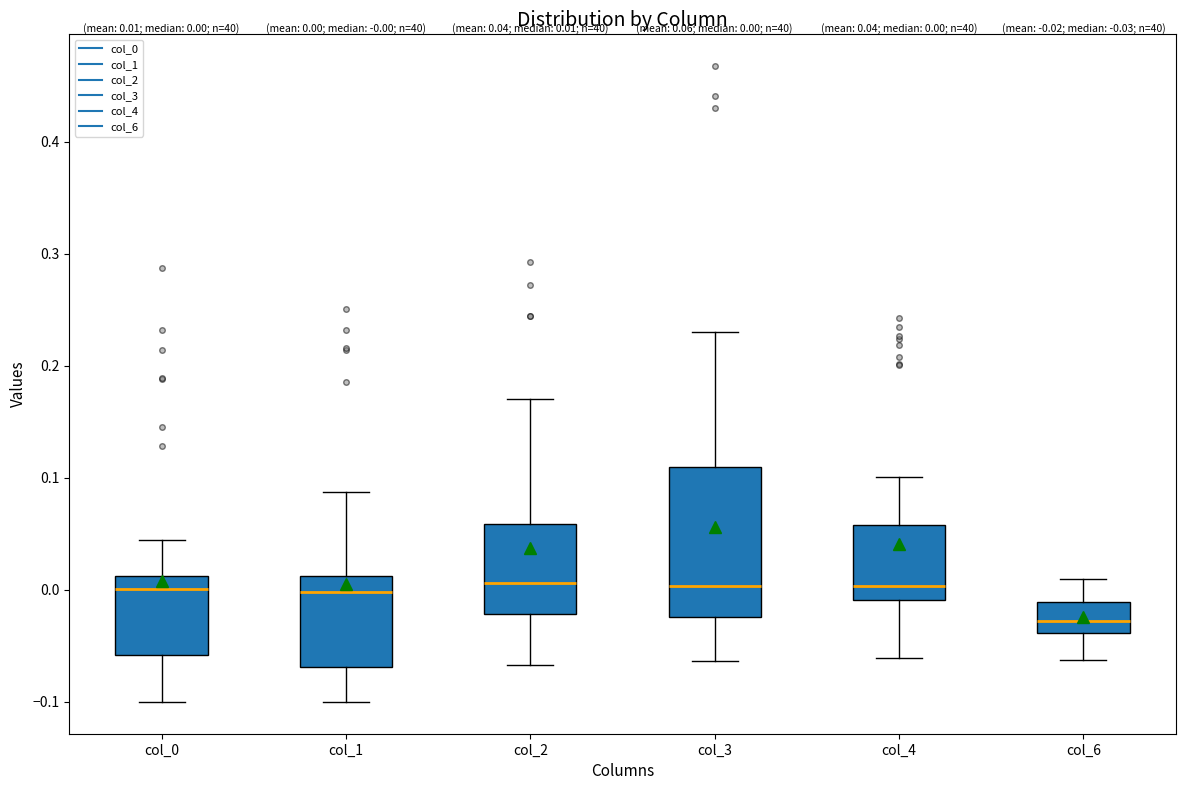

Which box is the tallest, from its lower edge to its upper edge?

col_3